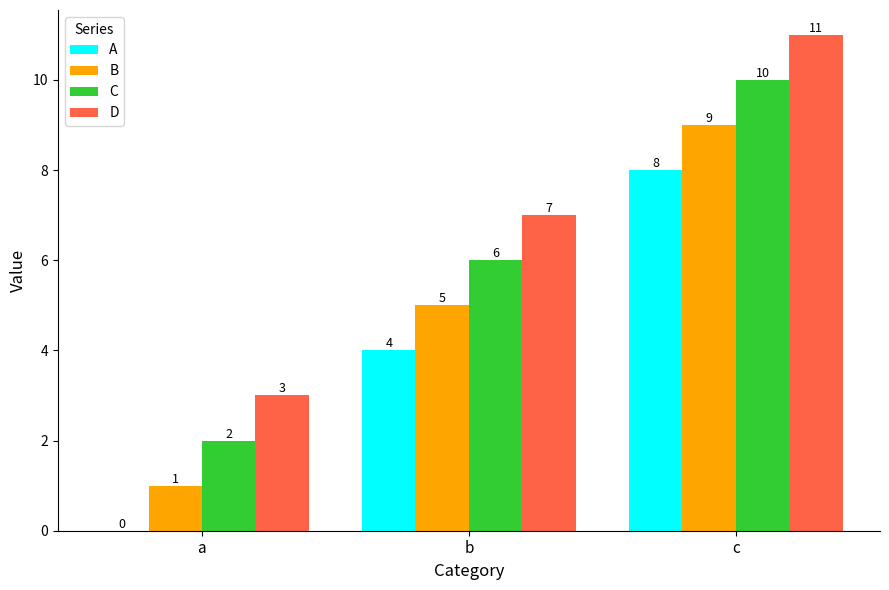

Does the chart contain stacked bars?

No